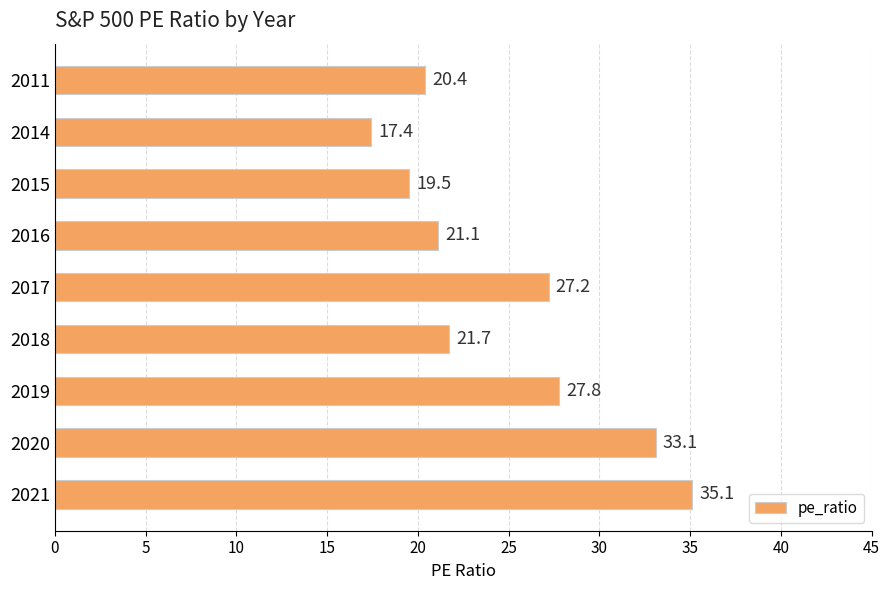

How many distinct data groups are displayed?

1